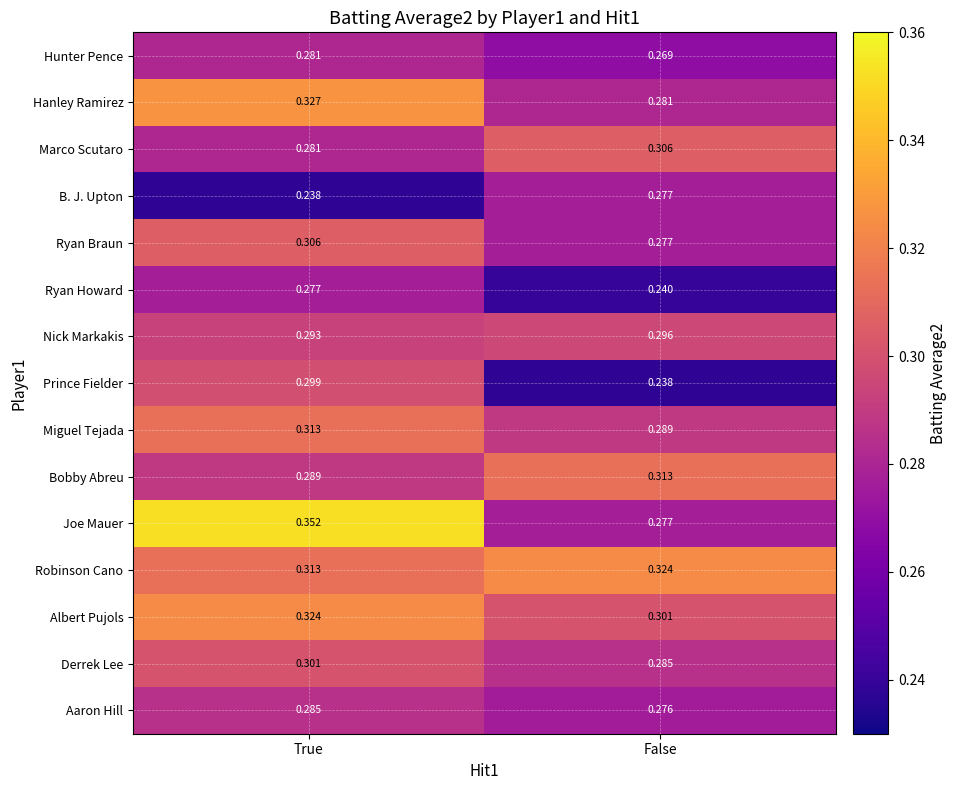

Which series has the widest spread of values?

Joe Mauer